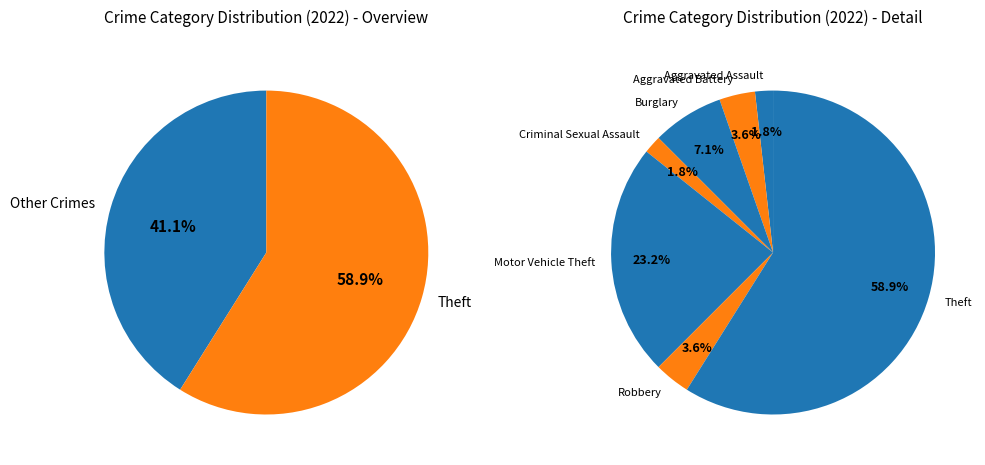

To the nearest percent, what percentage of the pie is Aggravated Battery?

4%